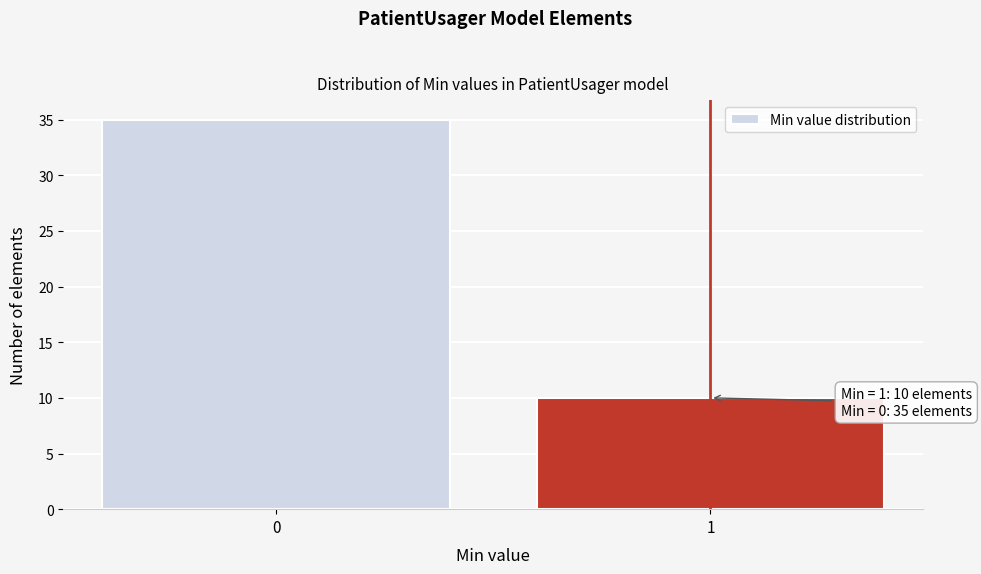

Reading left to right, extract all data points from this chart.

35	10